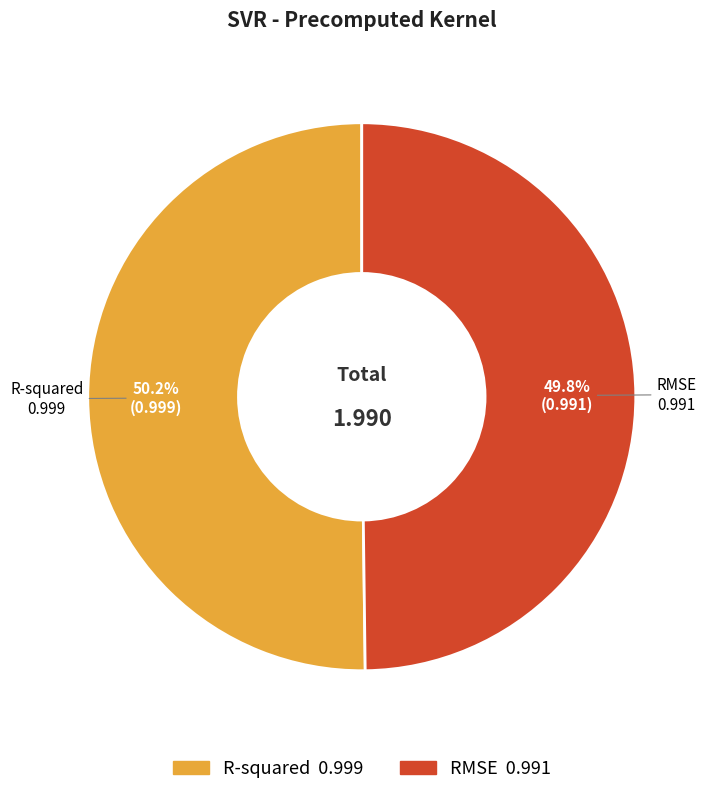

True or false: R-squared accounts for 50% of the total.

True